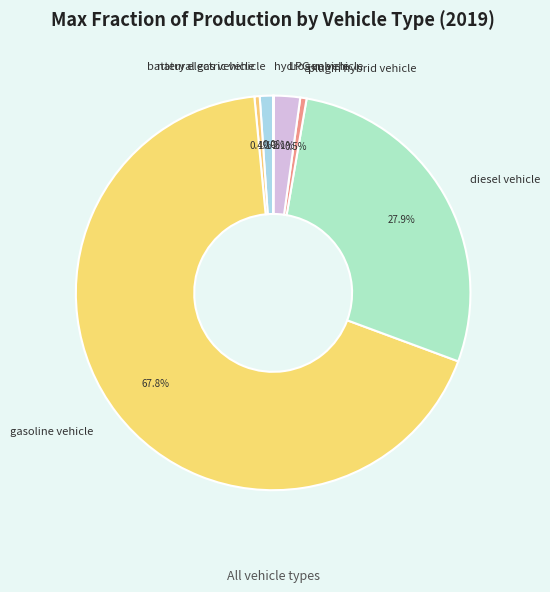

What percentage do natural gas vehicle and battery electric vehicle together represent?

1.5%